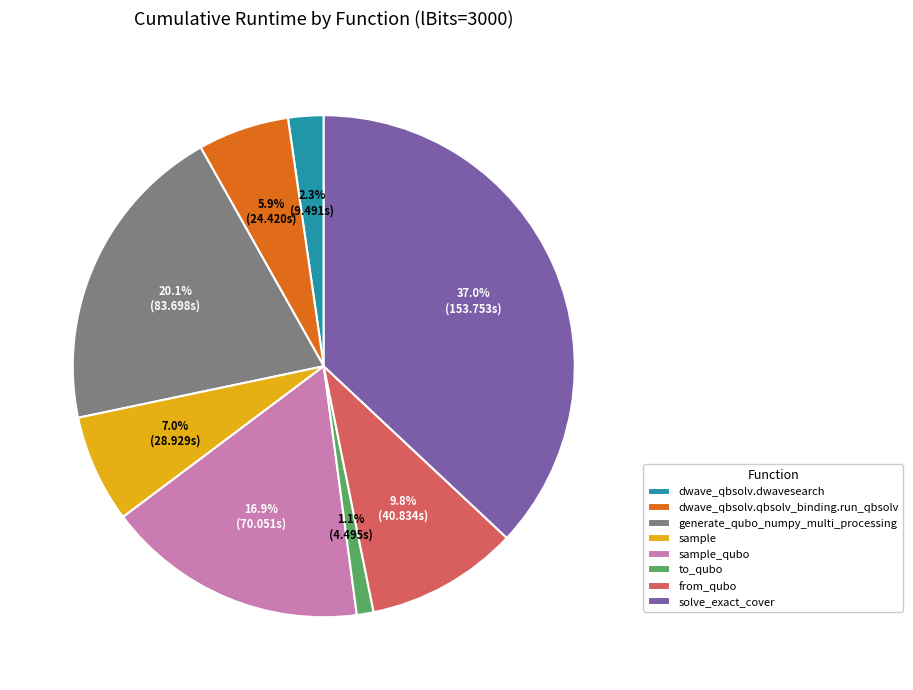

How many slices are in this pie chart?

8